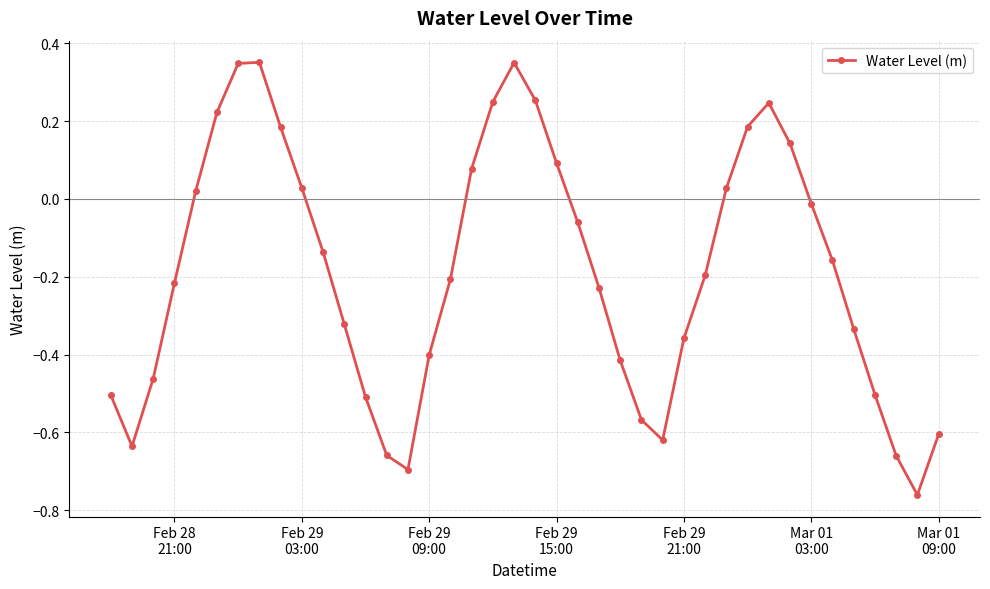

How many negative values are there?

25